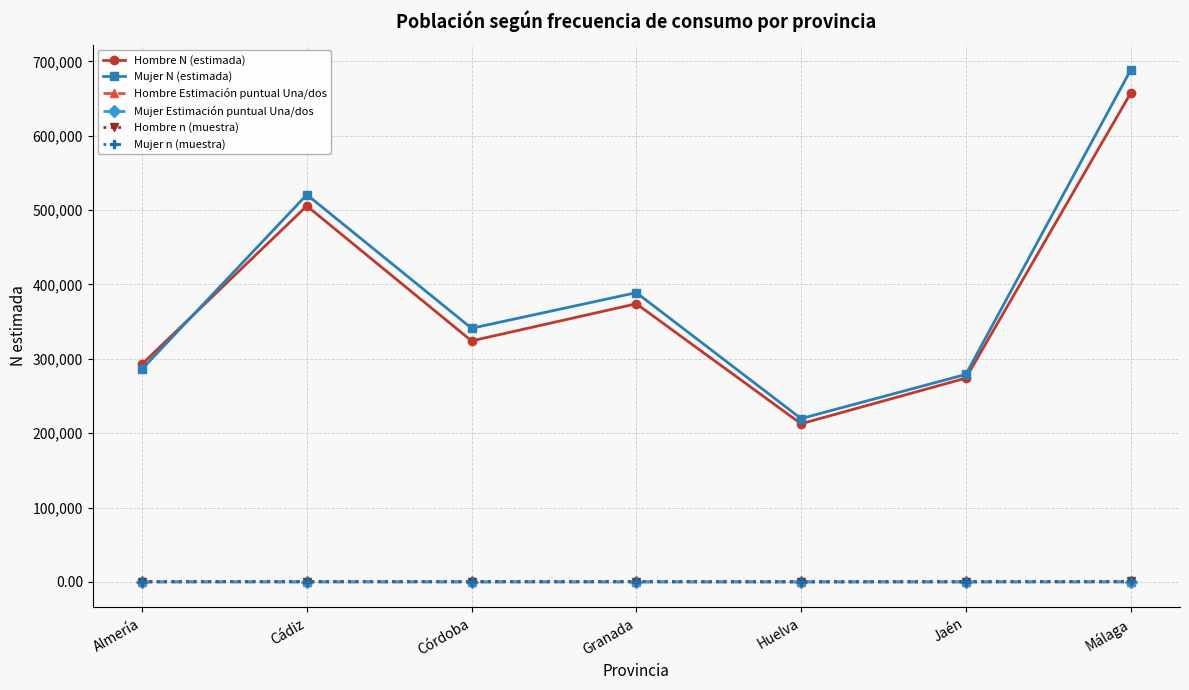

What is the label of the 3rd point from the right?

Huelva